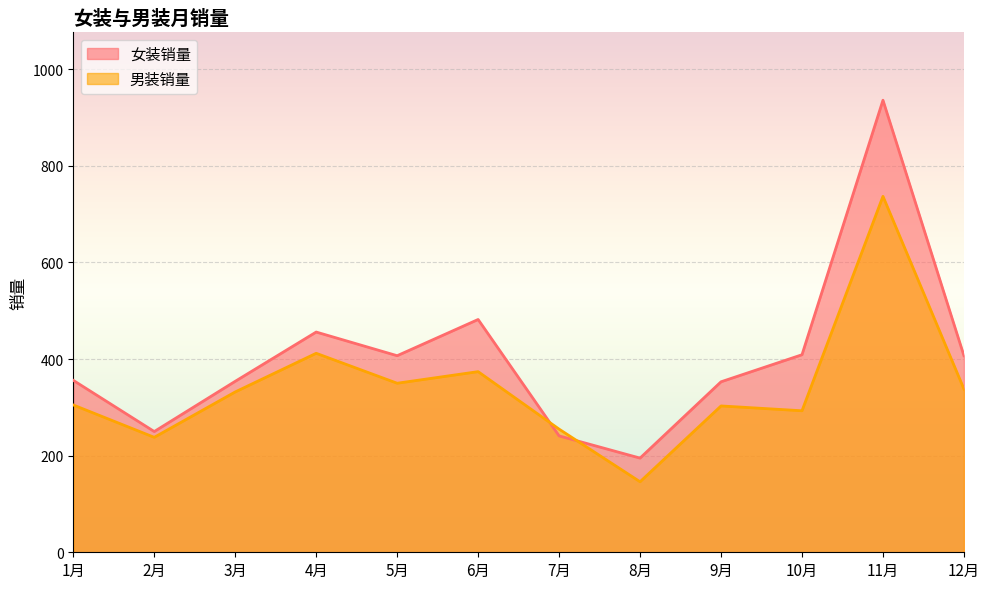

How many lines are shown in the chart?

2